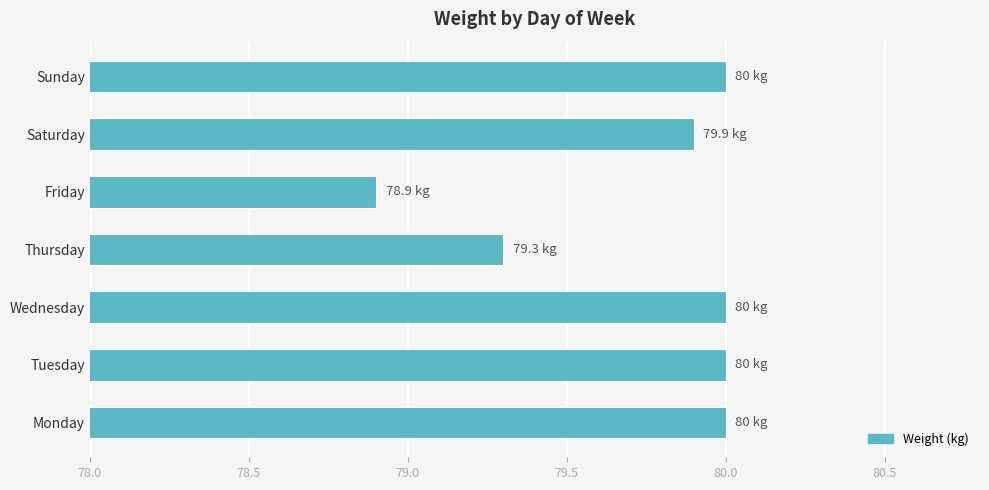

Where is the data nearest to the value 79?

Friday